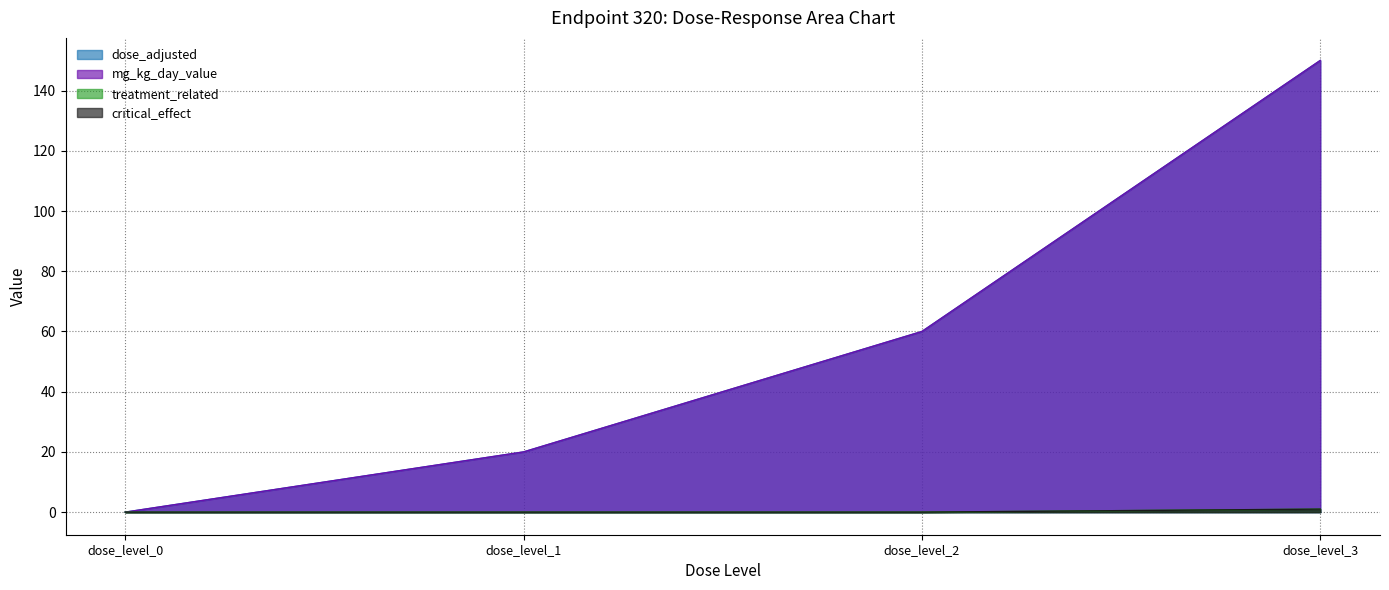

What are all the series names shown in the legend?

dose_adjusted, mg_kg_day_value, treatment_related, critical_effect